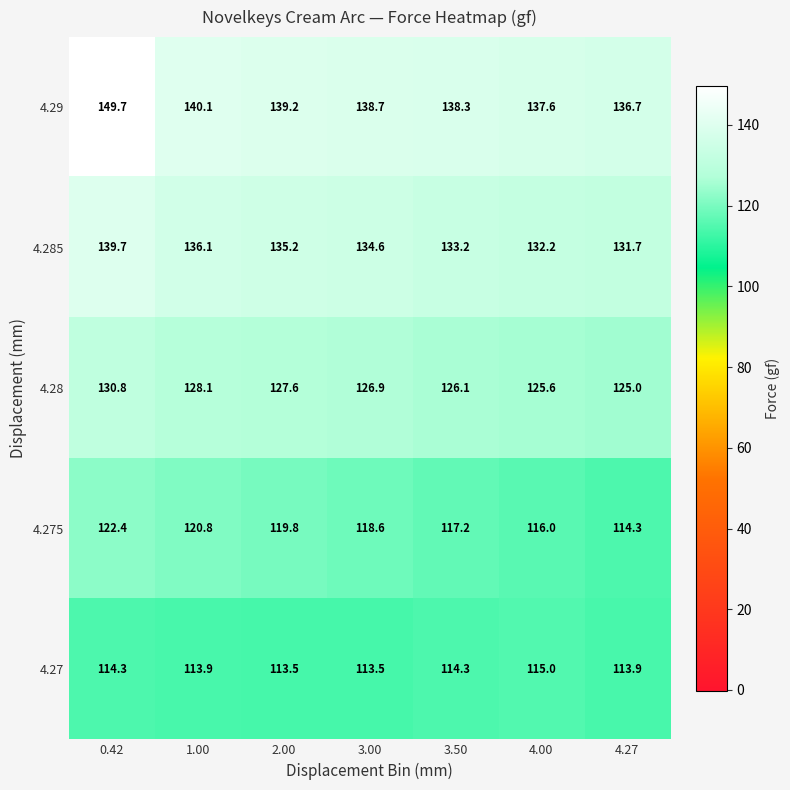

Which series has the largest total across all categories?

4.29